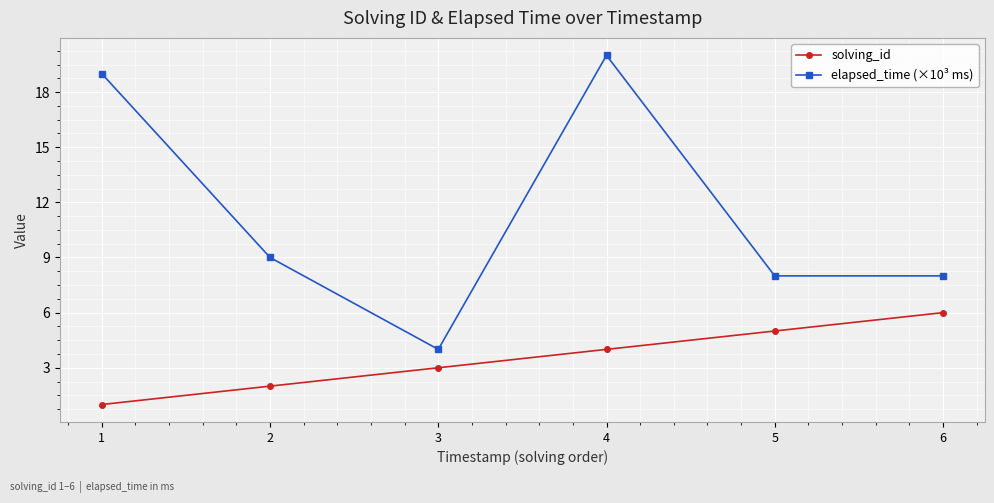

Is this an area chart (filled region under the line)?

No